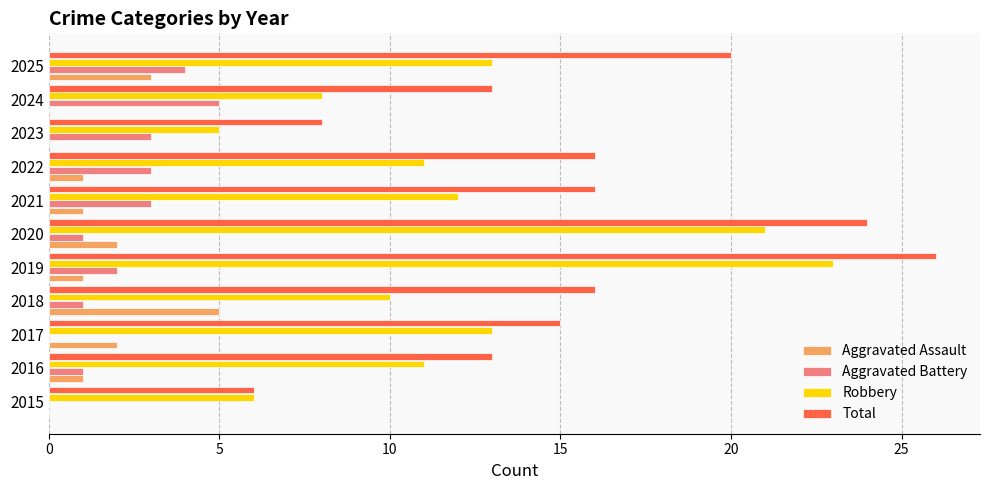

What is the sum of the Total values at 2017 and 2019?

41